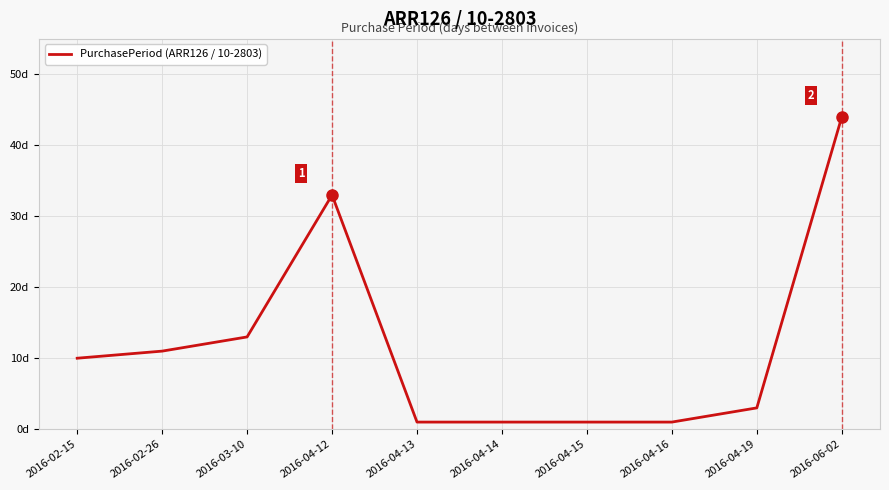

List the labels in order of value, largest first.

2016-06-02, 2016-04-12, 2016-03-10, 2016-02-26, 2016-02-15, 2016-04-19, 2016-04-13, 2016-04-14, 2016-04-15, 2016-04-16